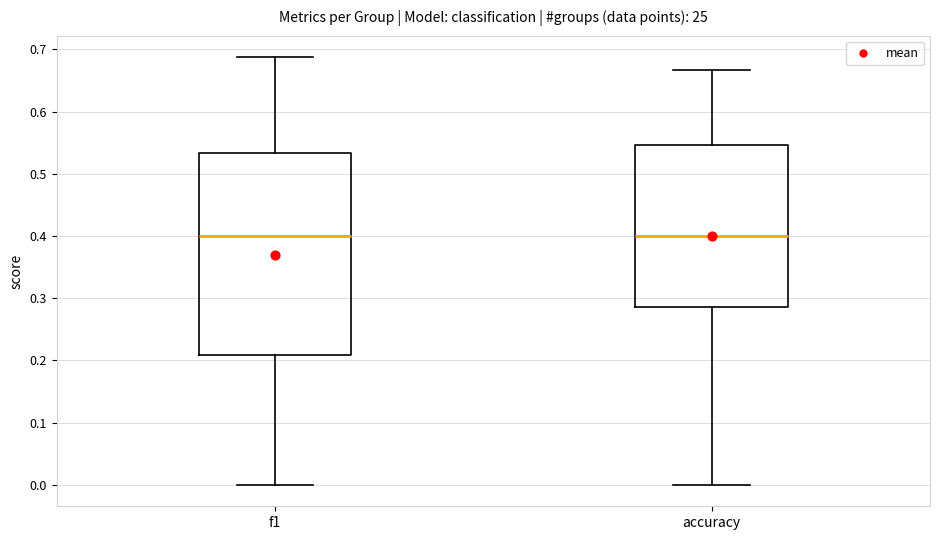

Where is the upper edge of the box for f1 on the y-axis? The values are not printed on the chart, so give them approximately, as read against the axis.

0.53